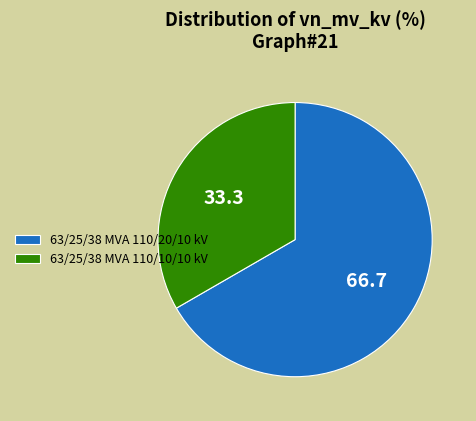

Does 63/25/38 MVA 110/20/10 kV represent more than half of the total?

Yes